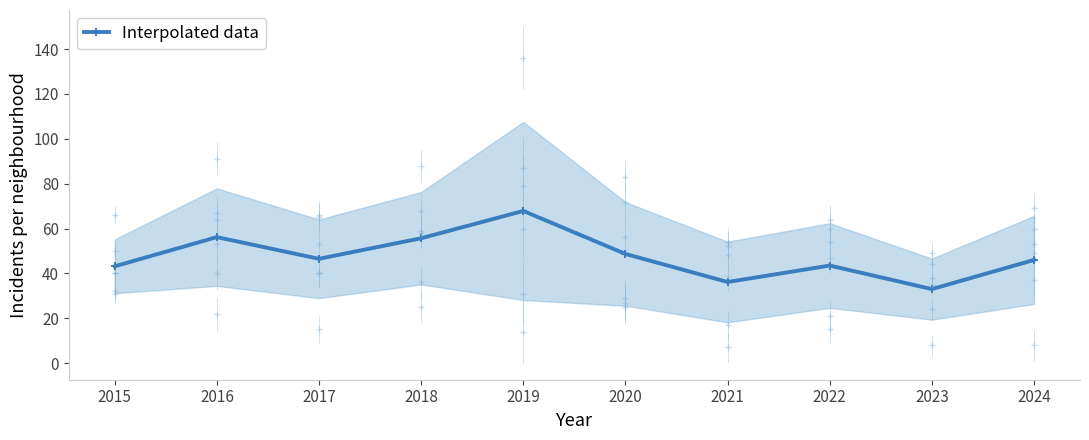

Is it true that the value at 2021 is 36.2?

True